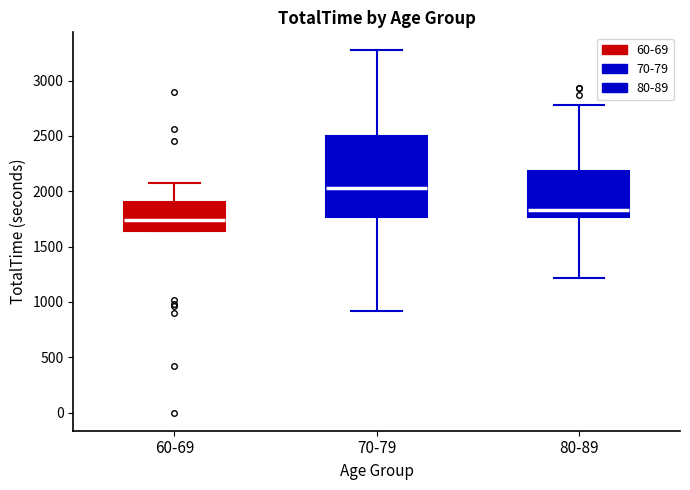

Where is the lower edge of the box for 60-69 on the y-axis? The values are not printed on the chart, so give them approximately, as read against the axis.

1650